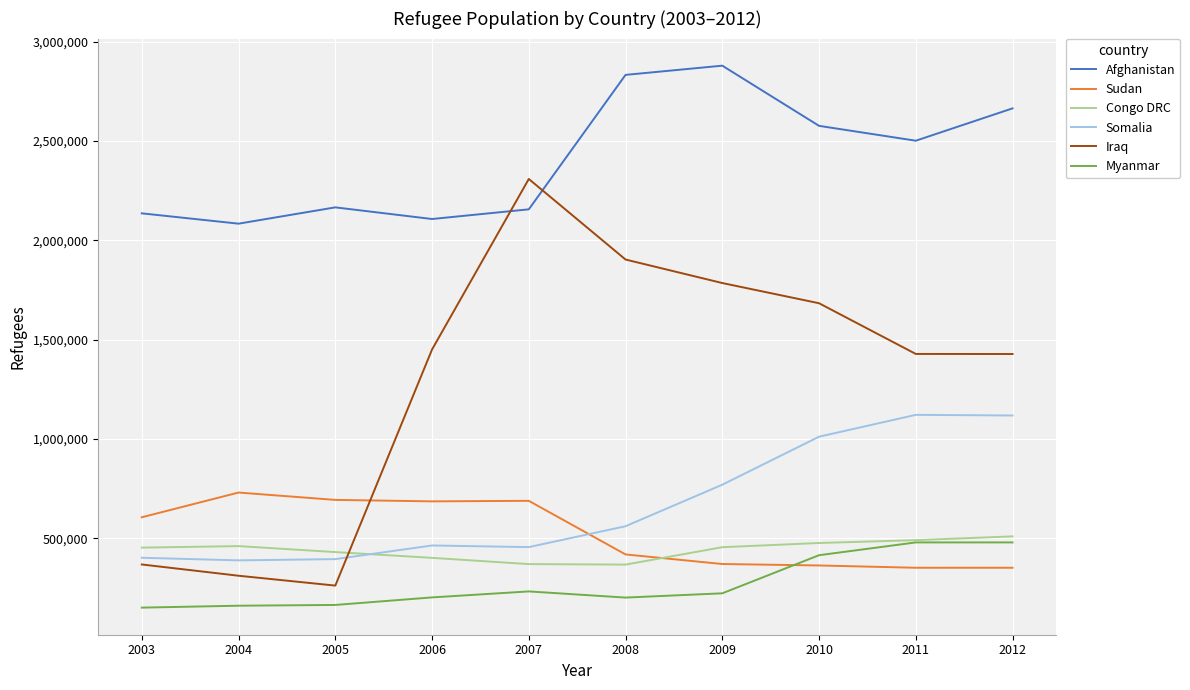

At how many categories does at least one series exceed 1235389?

10